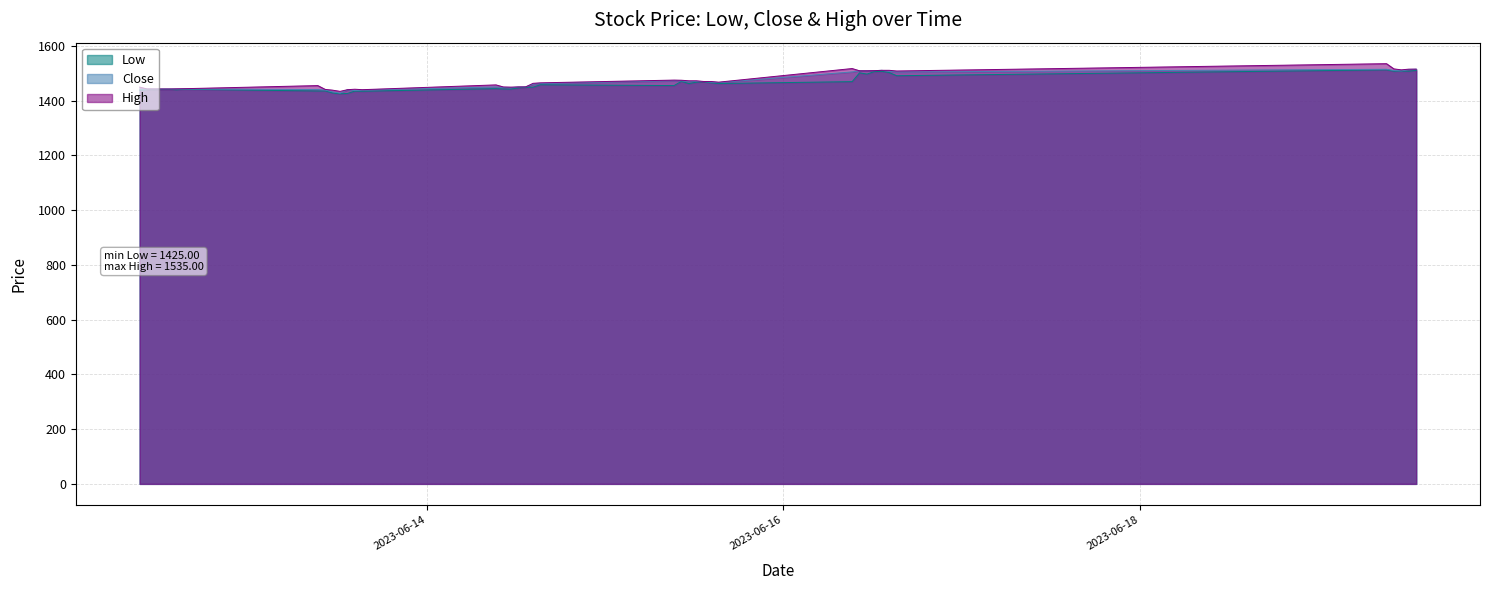

True or false: High has a value of 803.9 at 2023-06-19 11:15.

False